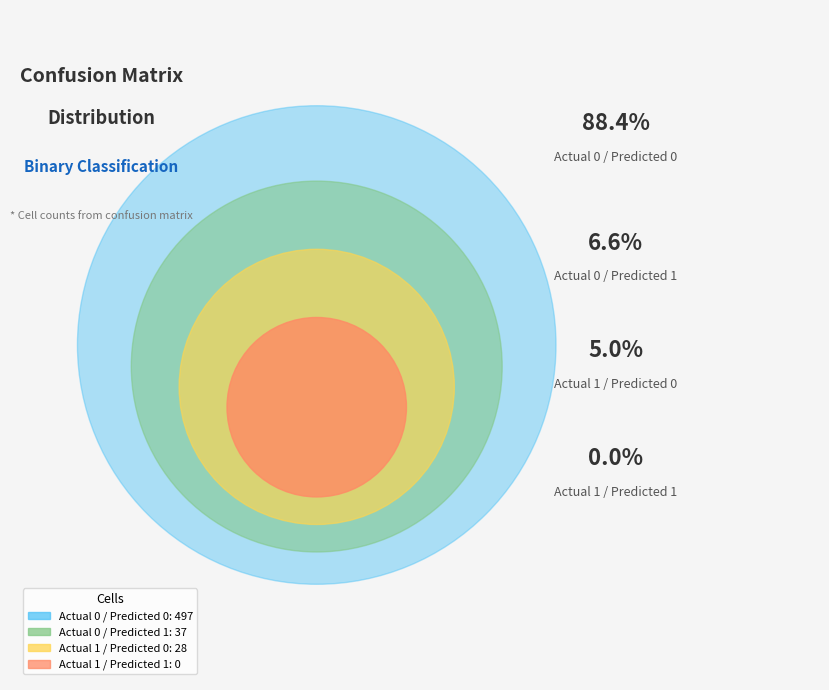

Which has a higher value, Actual 1 / Predicted 0 or Actual 0 / Predicted 1?

Actual 0 / Predicted 1